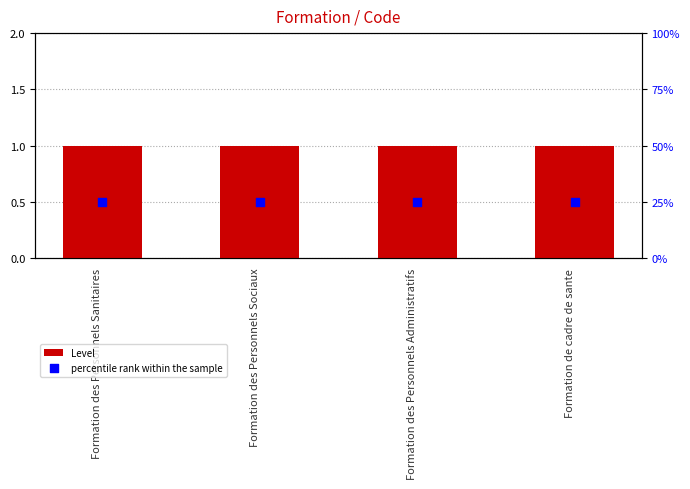

Is the value of percentile rank within the sample at Formation des Personnels Sanitaires greater than the value of Level at Formation des Personnels Sanitaires?

No